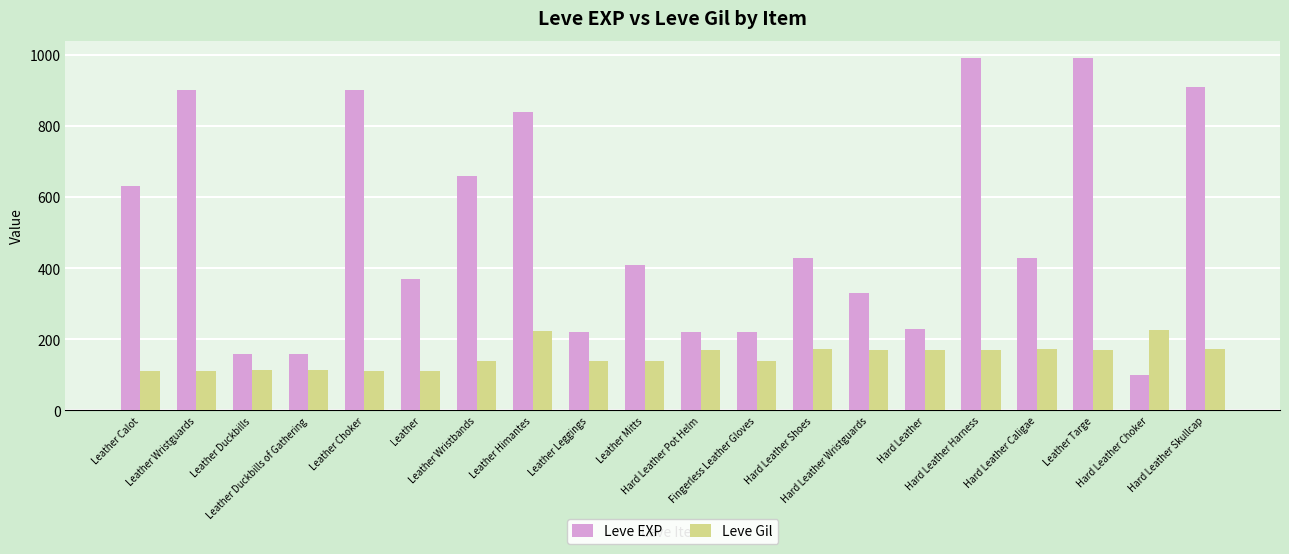

Which category has the lowest value in the Leve EXP series?

Hard Leather Choker